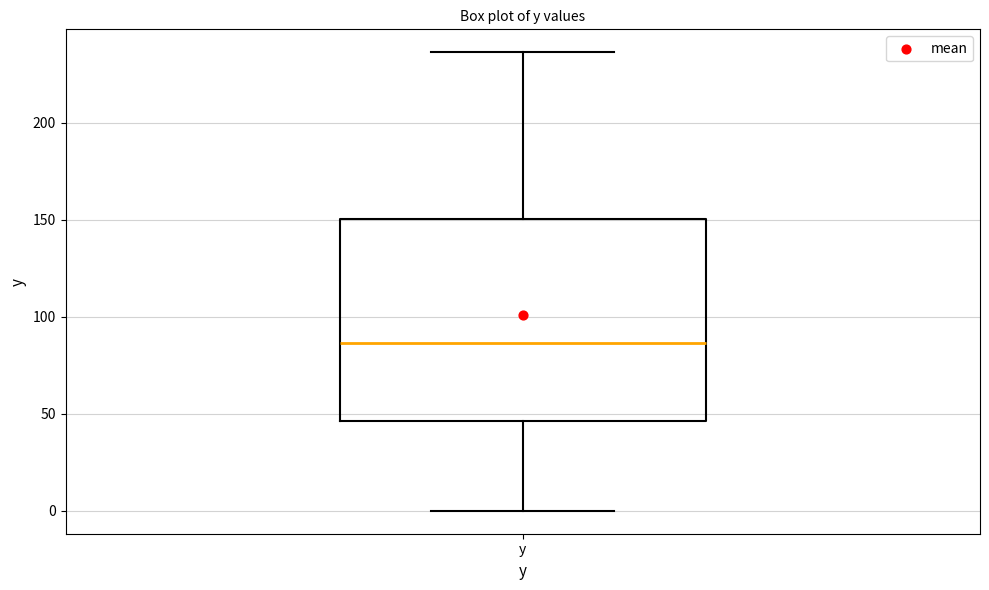

Read this box plot against the y-axis: the position of the median line, the range covered by the box, and the ends of both whiskers. The values are not printed on the chart, so give them approximately, as read against the axis.

median 85, box 45 to 150, whiskers 0 to 235